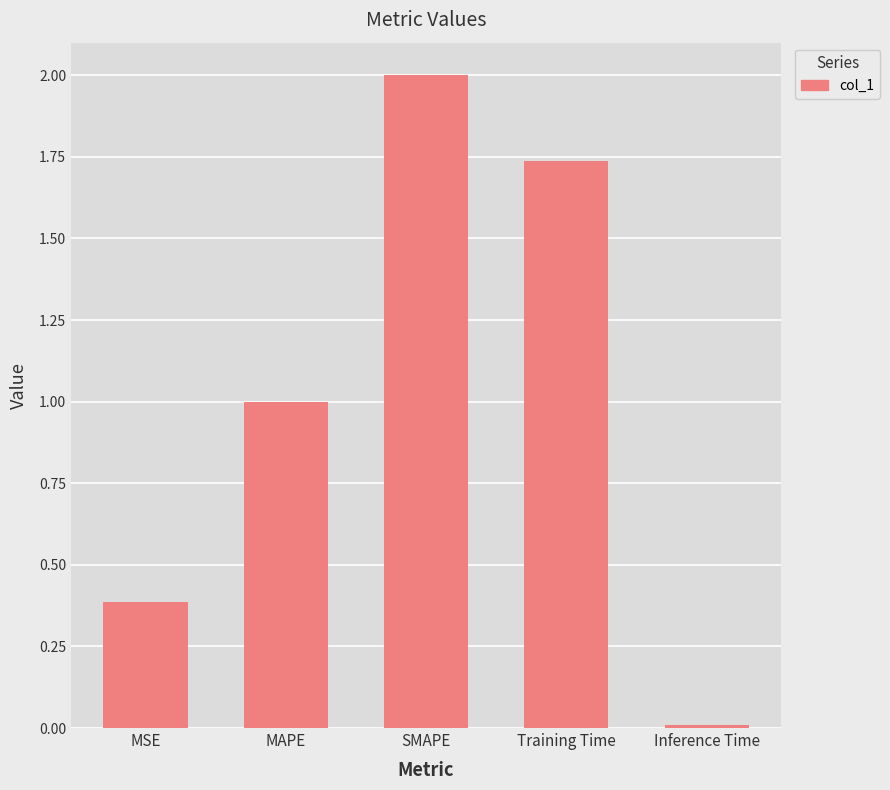

What is the label of the 3rd bar from the right?

SMAPE